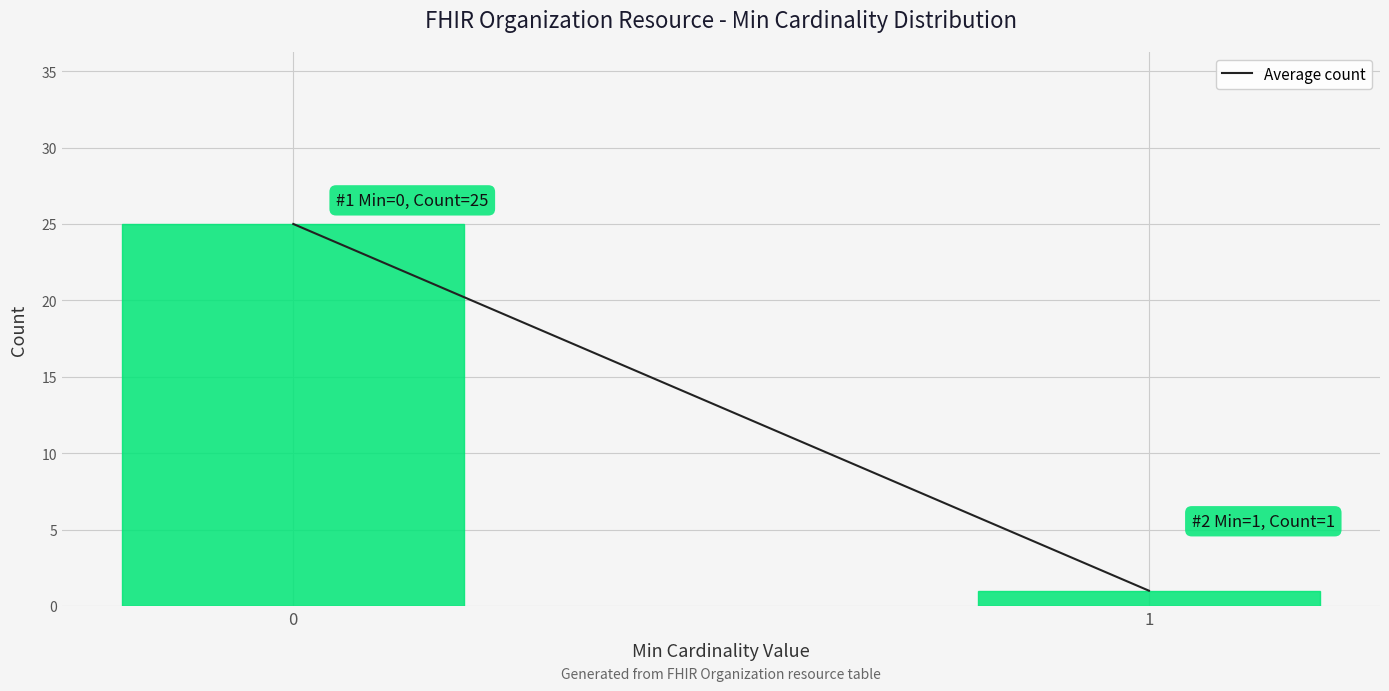

Reading right to left, list all the values displayed in this chart.

1	25